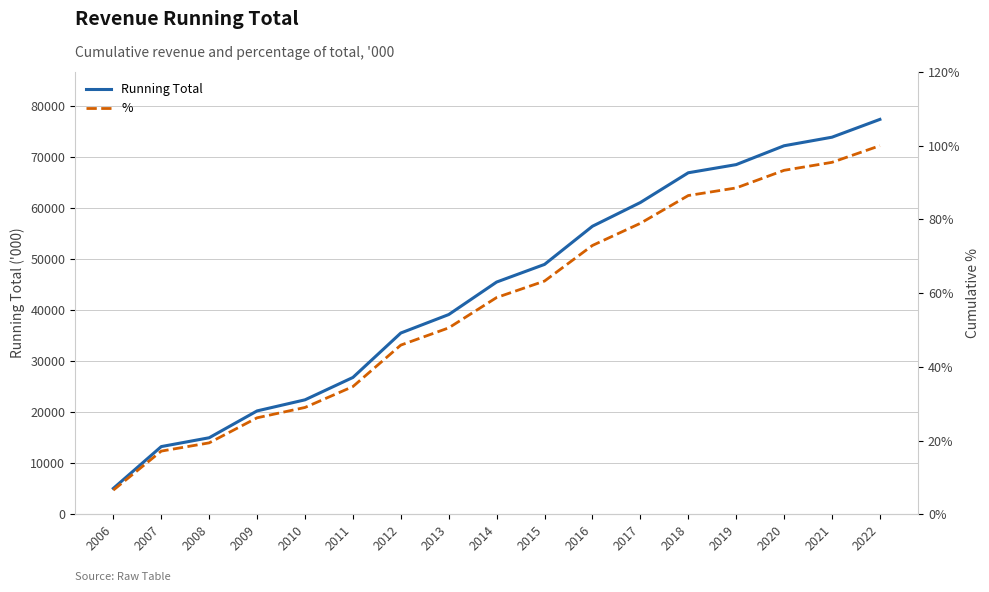

What is the difference between the Running Total values at 2006 and 2018?

61850